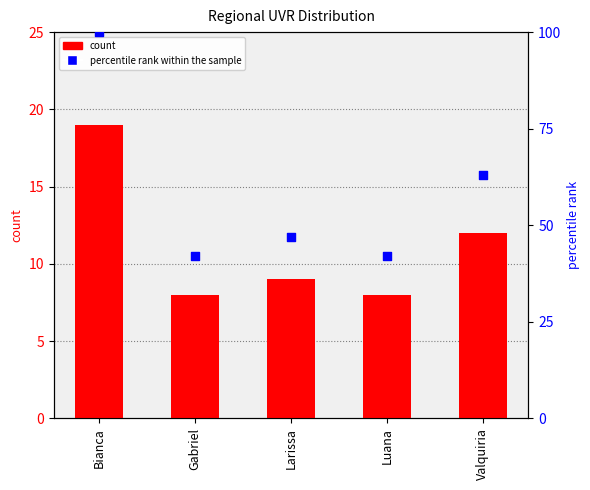

Which series has the largest Y range (max minus min)?

percentile rank within the sample